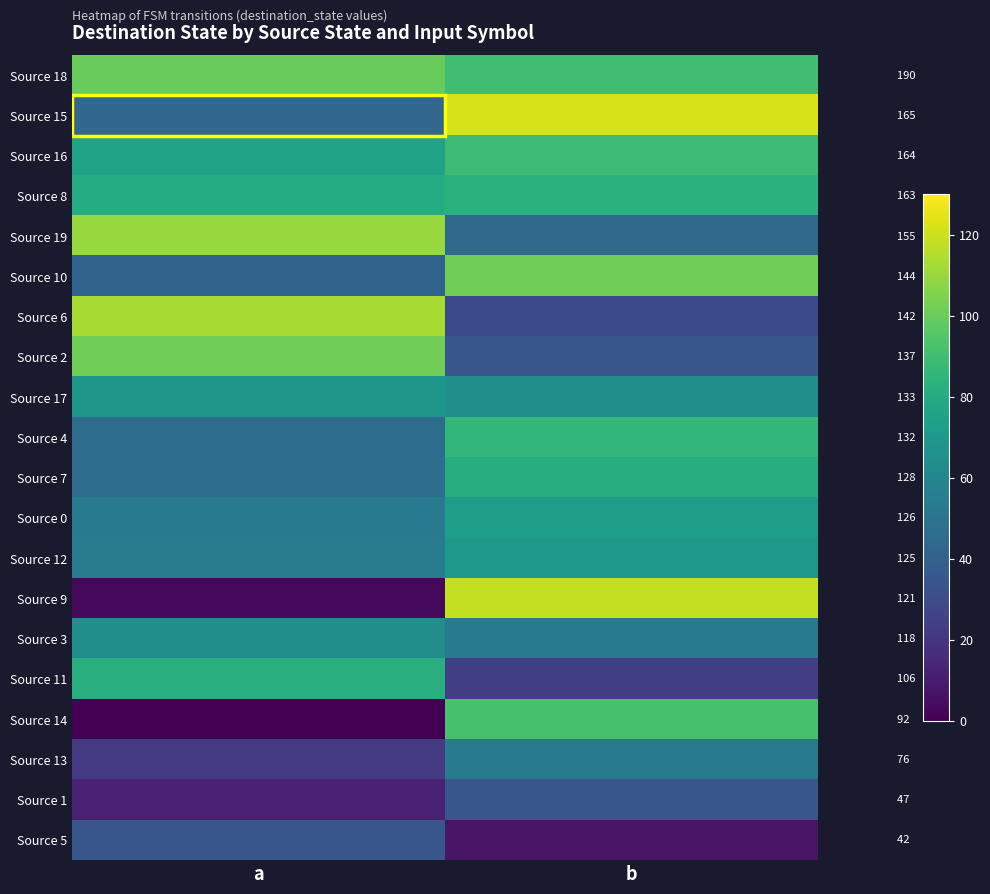

How many data points in Source 15 are less than 122?

1